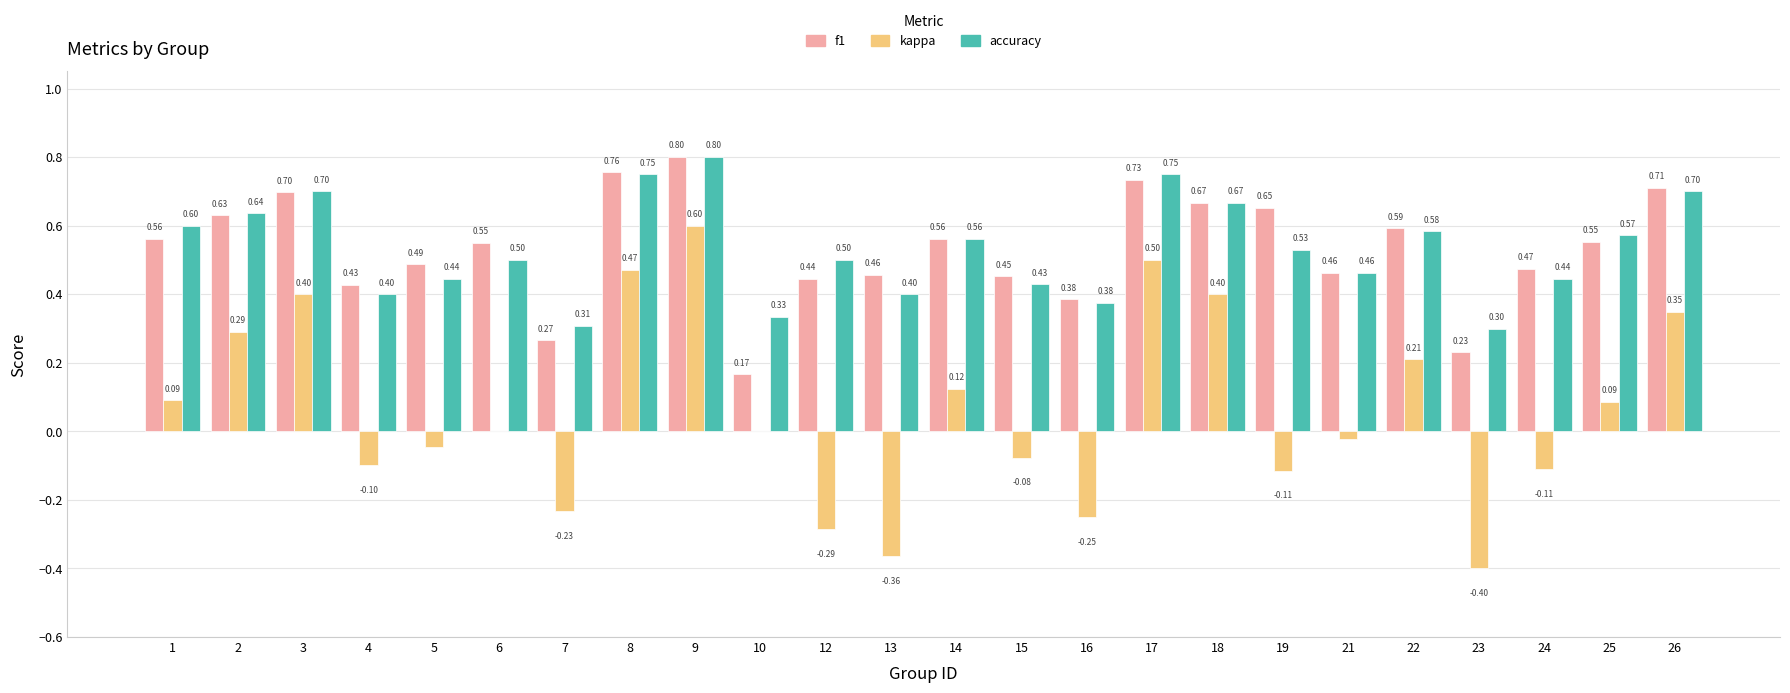

The kappa series shows 0.5 at 8. True or false?

True